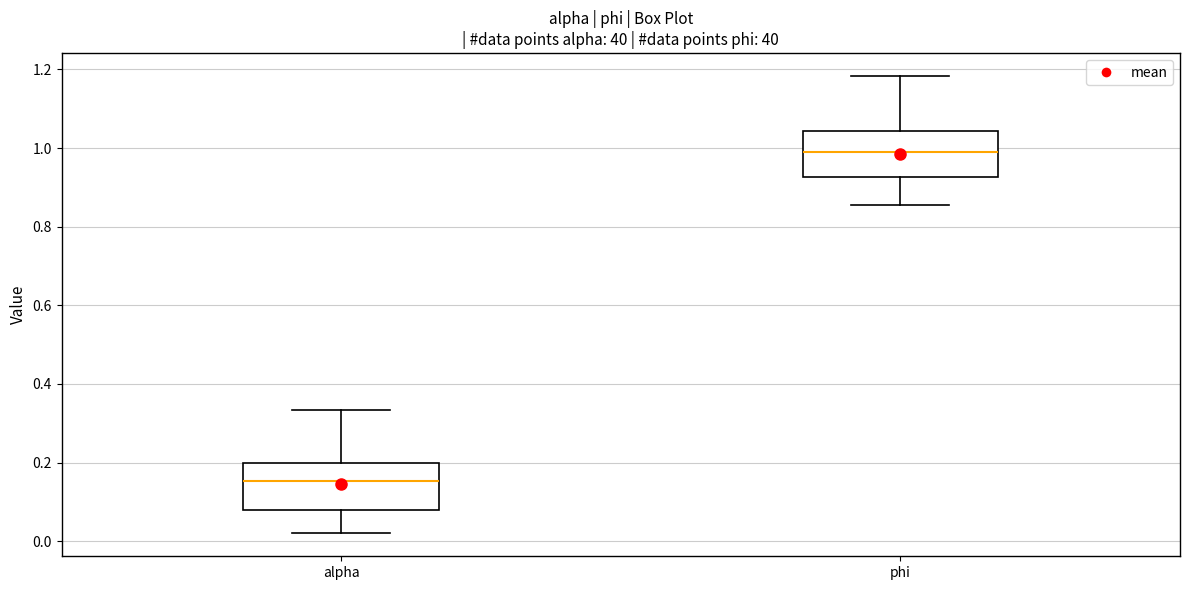

Reading left to right, read every box against the y-axis: the position of its median line, the range the box covers, and the ends of its whiskers. The values are not printed on the chart, so give them approximately, as read against the axis.

alpha: median 0.16, box 0.08 to 0.20, whiskers 0.02 to 0.34
phi: median 1.00, box 0.92 to 1.04, whiskers 0.86 to 1.18